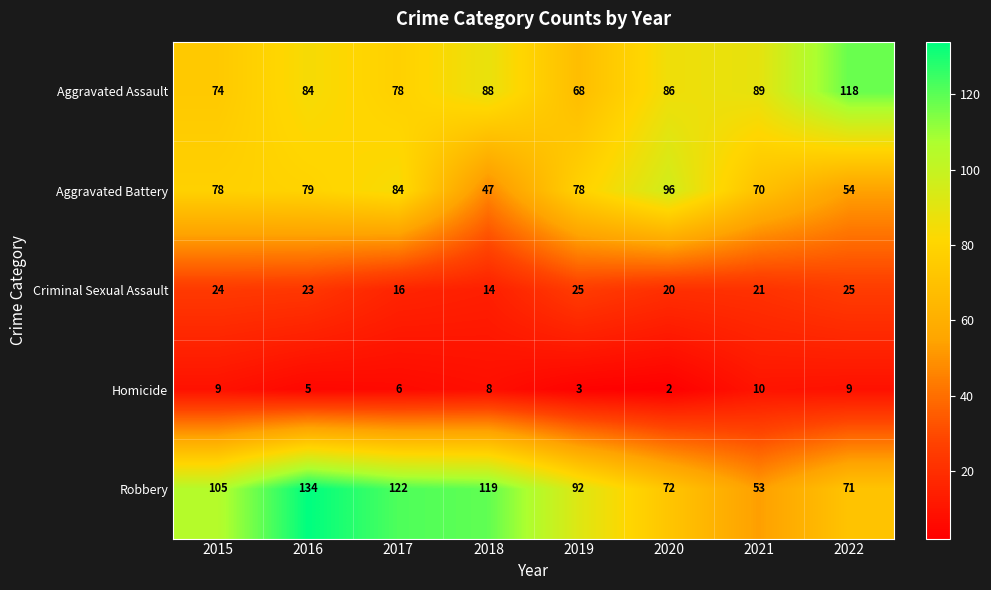

What is the total value across all series at 2020?

276